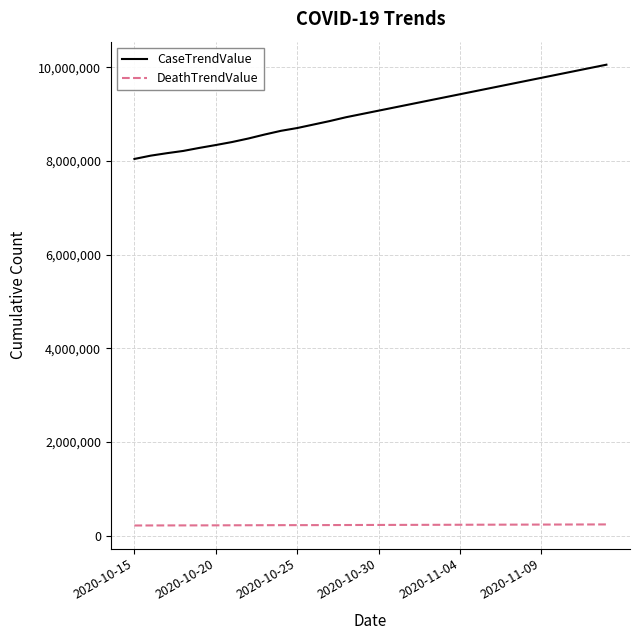

What is the difference between the maximum and minimum values in the DeathTrendValue series?

22816